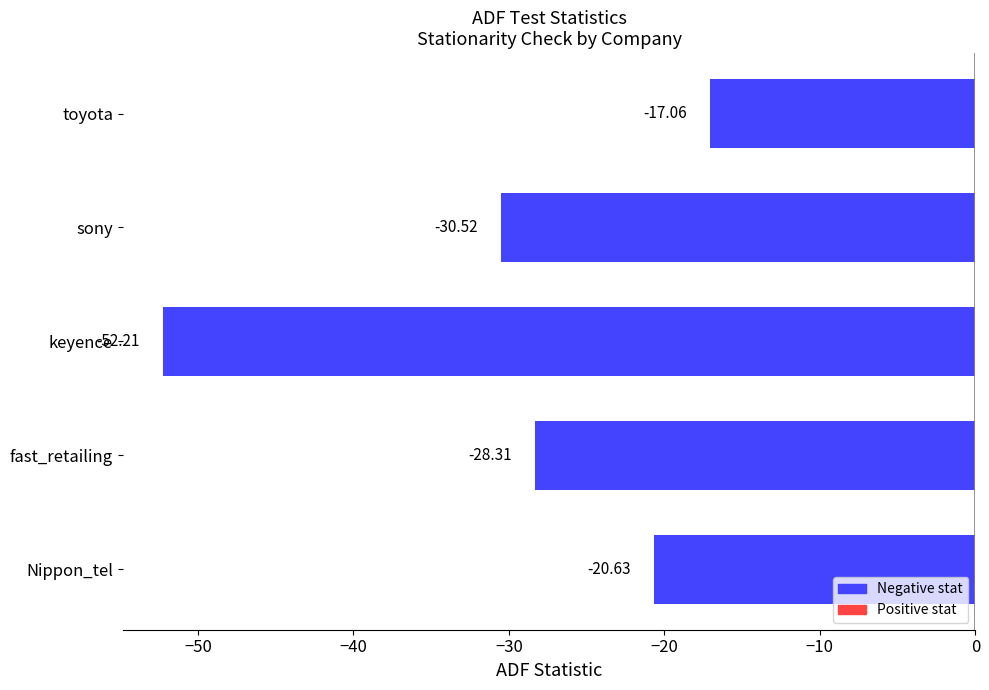

What is the average value?

-29.7